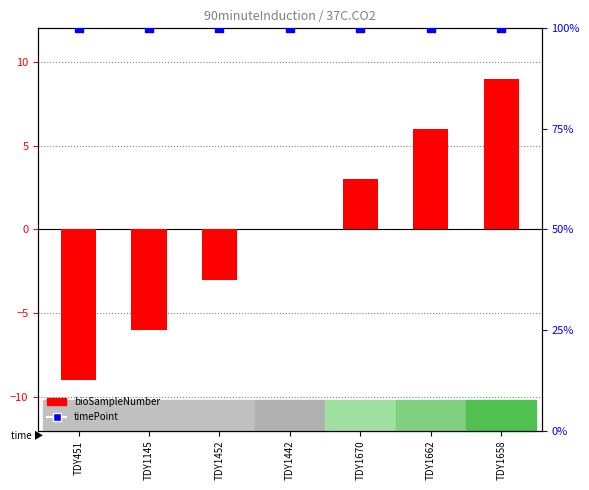

Which series has the largest total across all categories?

timePoint